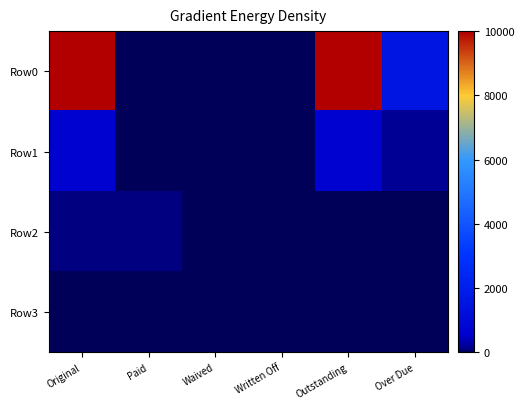

Which series has the largest total across all categories?

Row0